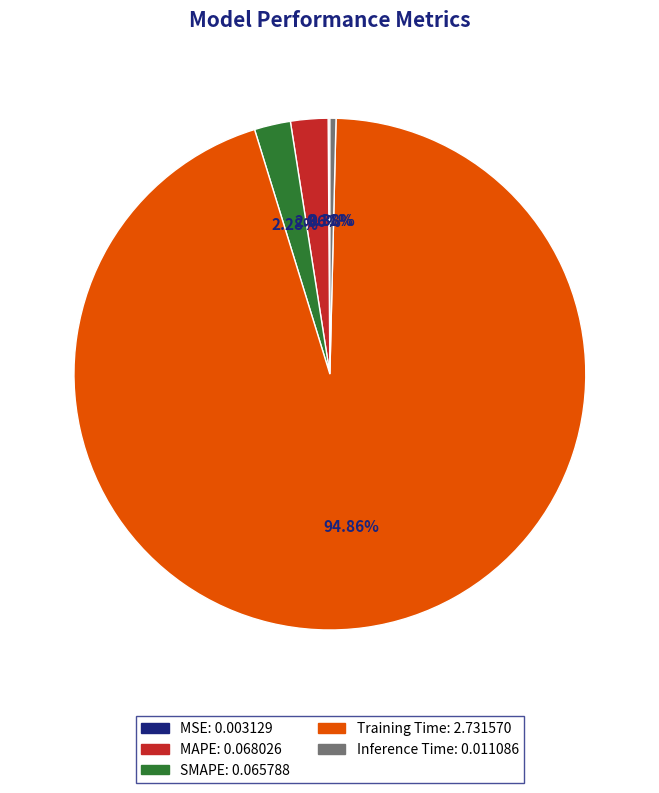

Is it true that Inference Time is 0% of the pie?

True